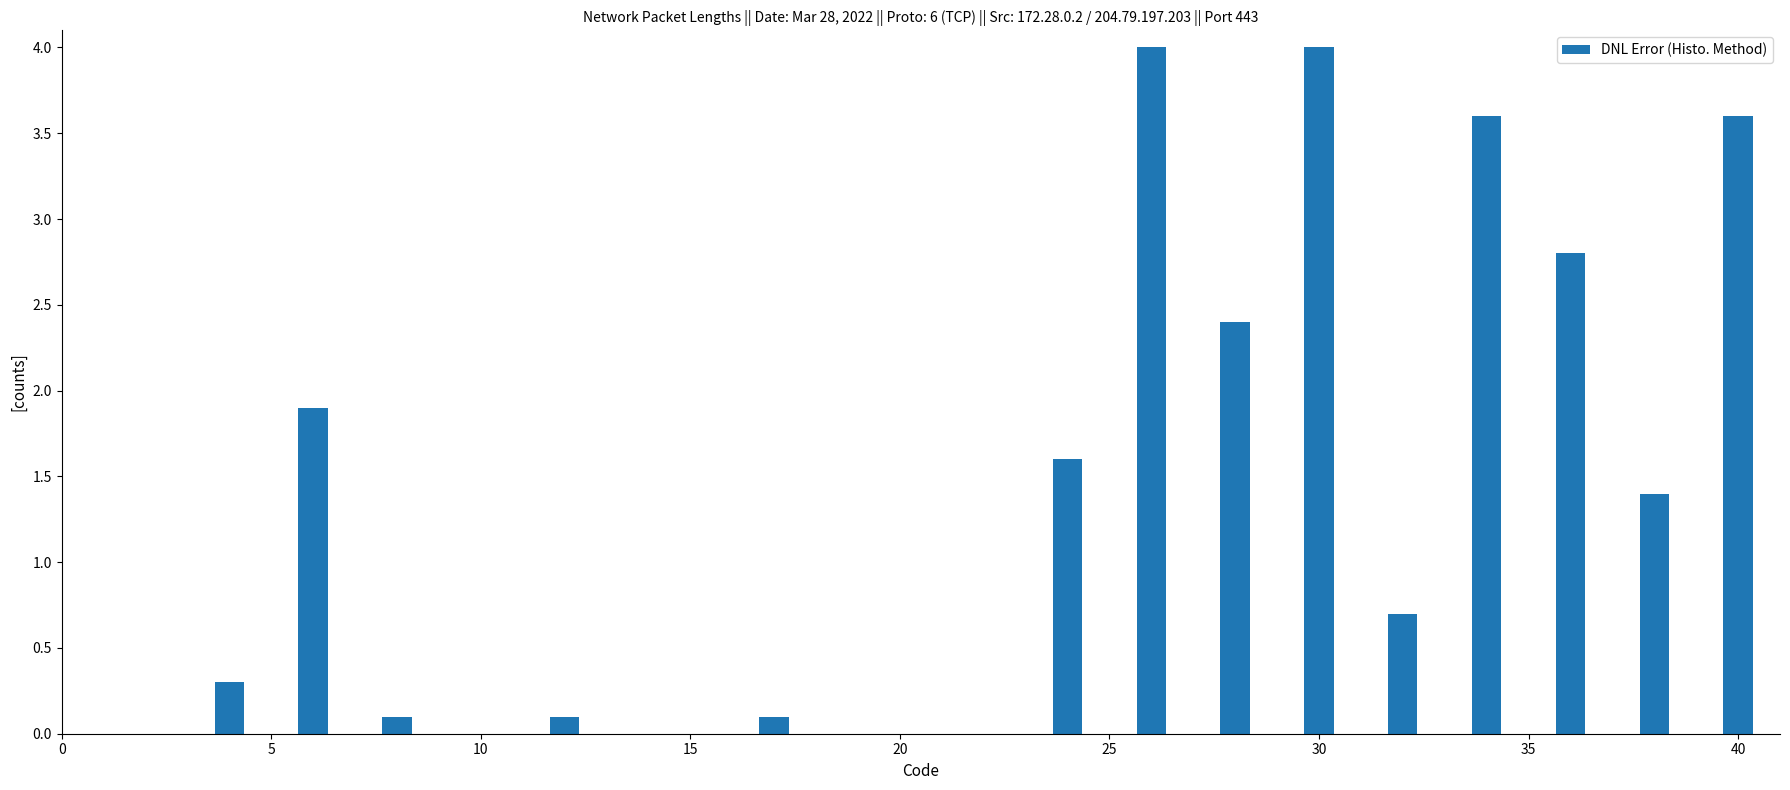

What is the maximum value shown in the chart?

4.0